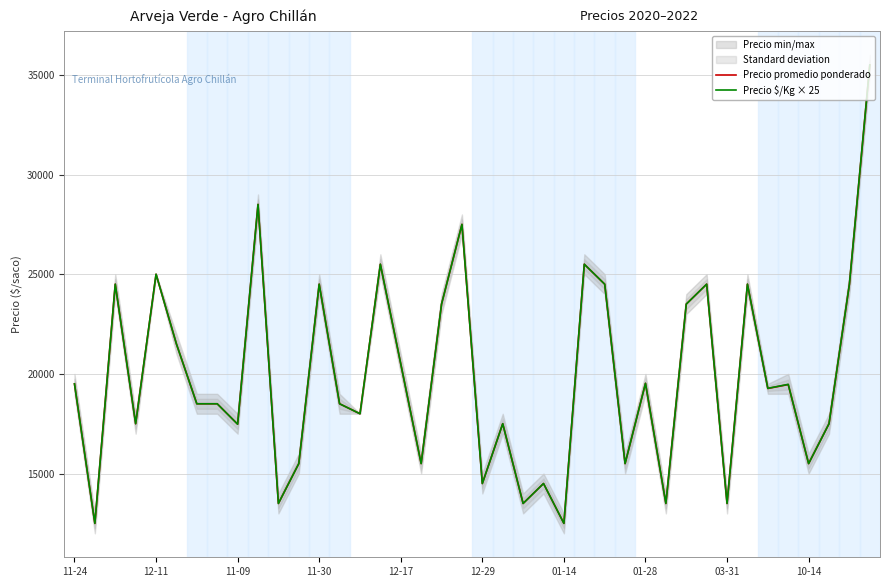

True or false: Precio $/Kg × 25 has a value of 14500 at 12-29.

True